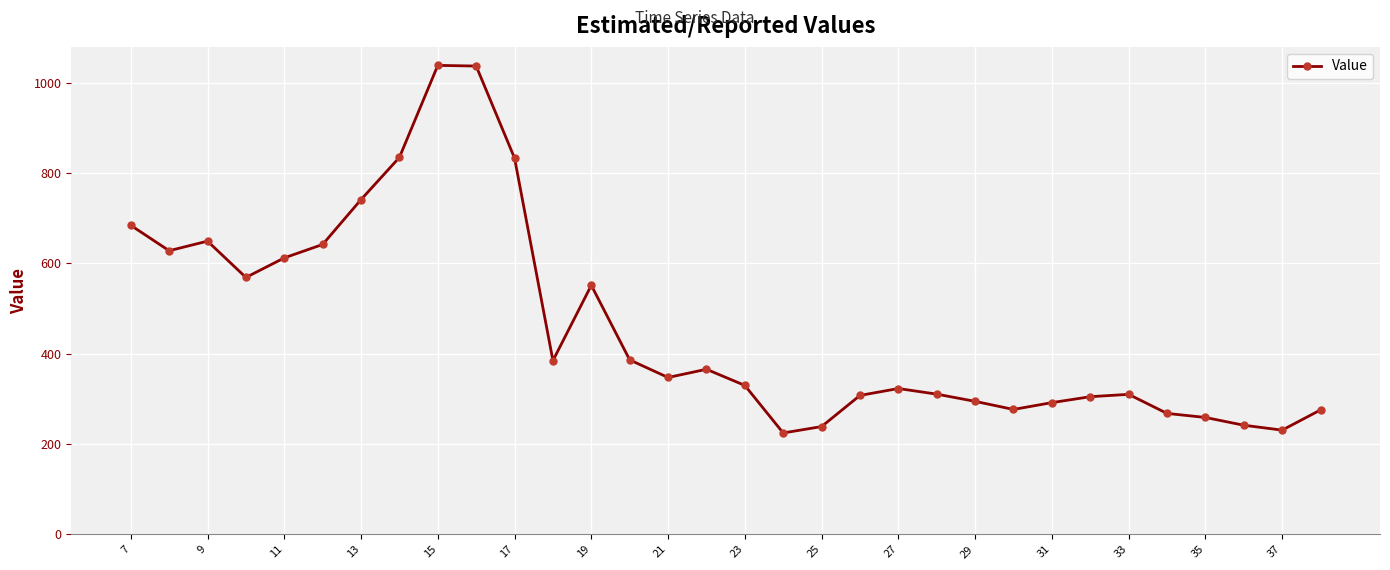

What is the value of the 4th point from the left?

568.7